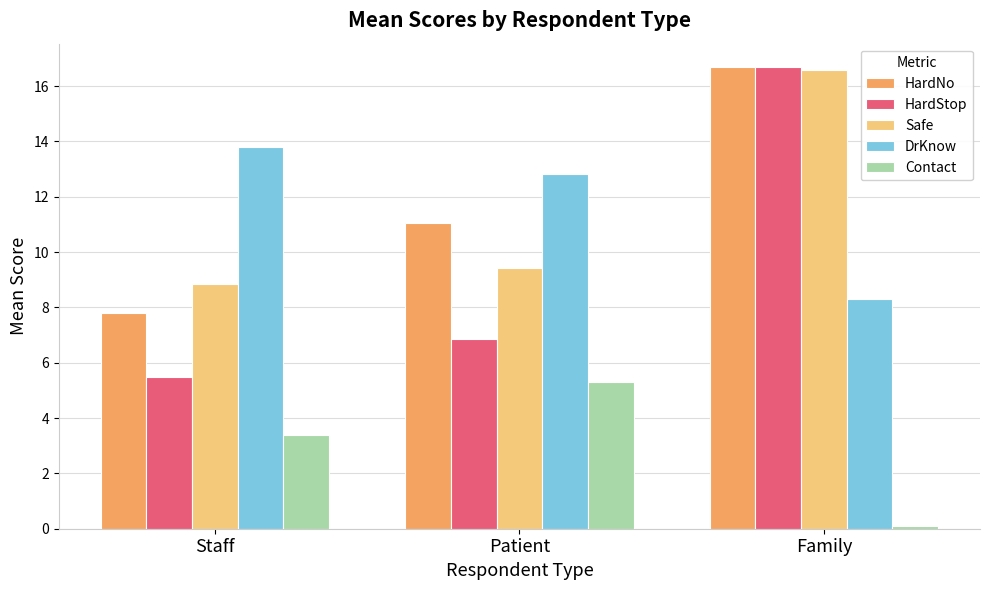

At how many categories does at least one series exceed 13?

2